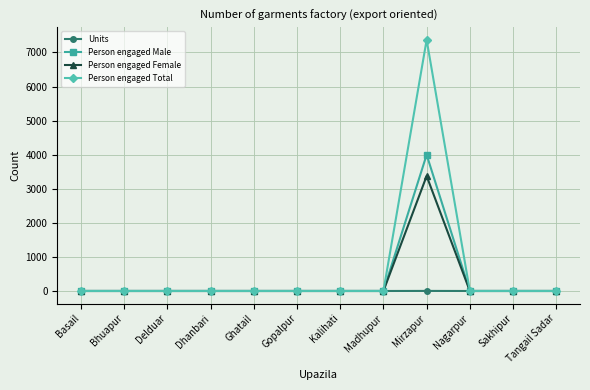

Which series has the widest spread of values?

Person engaged Total